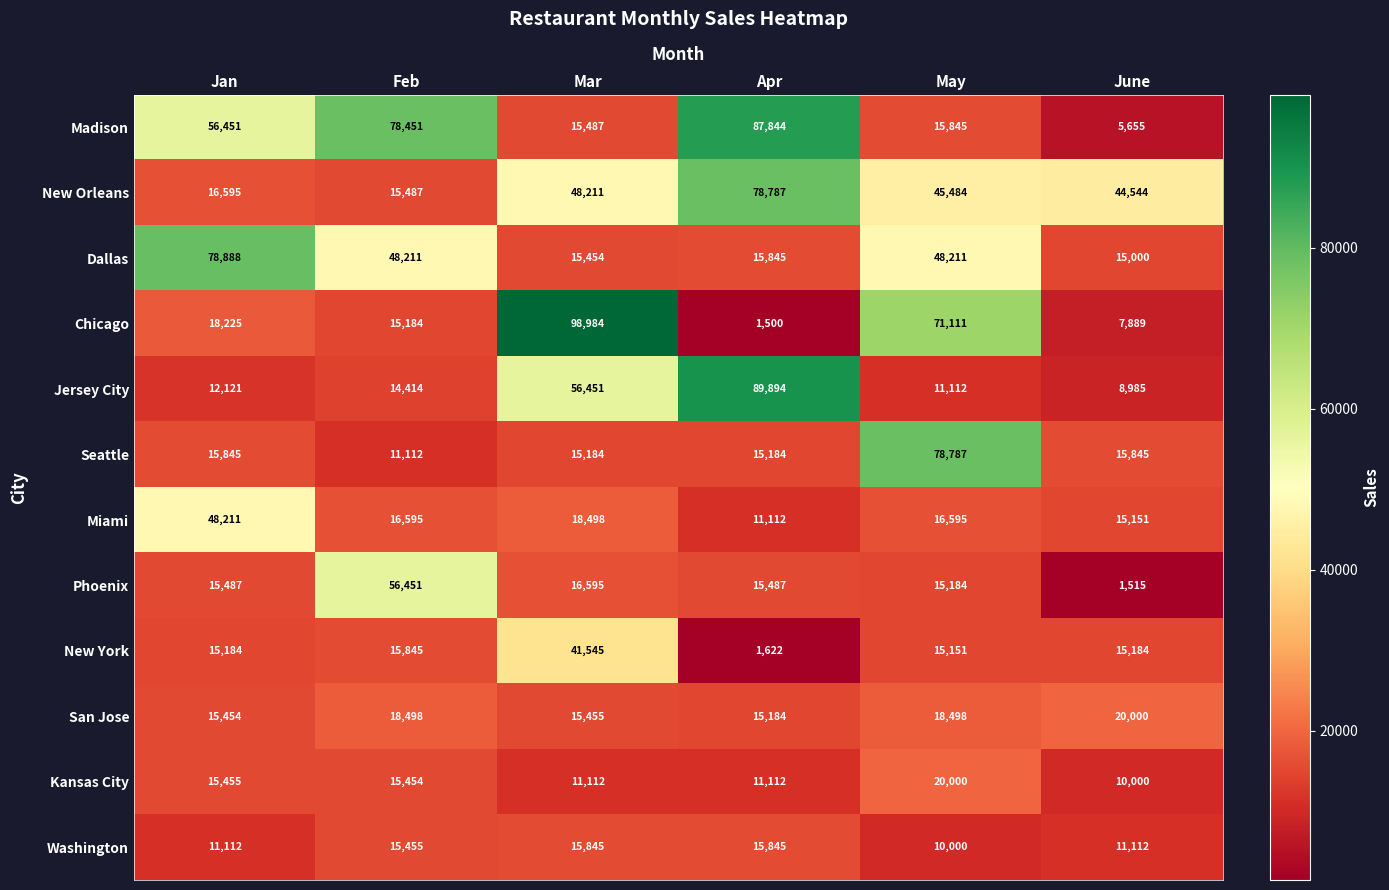

The value of Dallas at May is 48211. True or false?

True